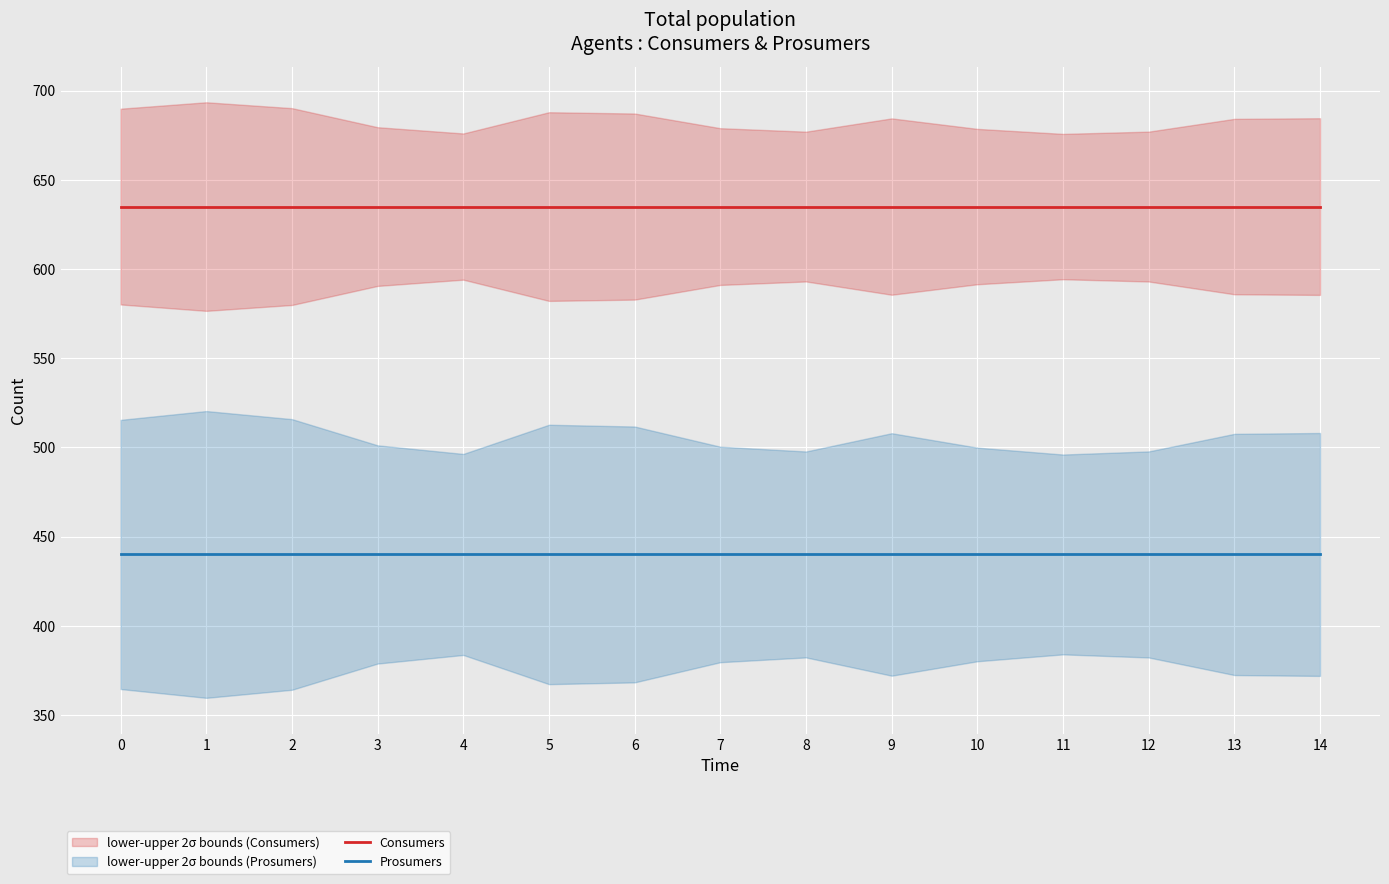

List the series in order of their peak value, lowest first.

Prosumers, Consumers